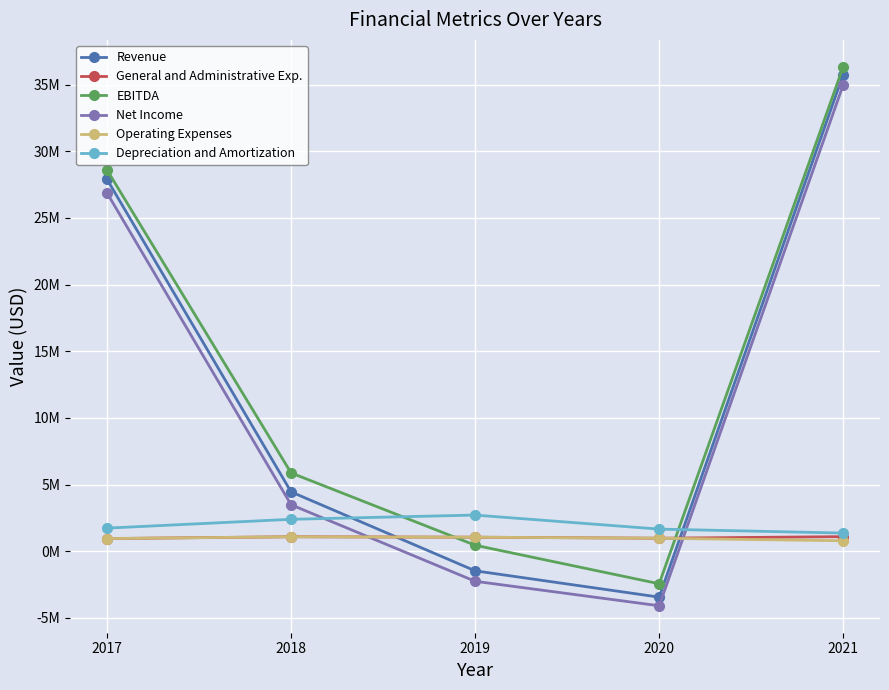

True or false: Operating Expenses and Net Income cross at least once.

True